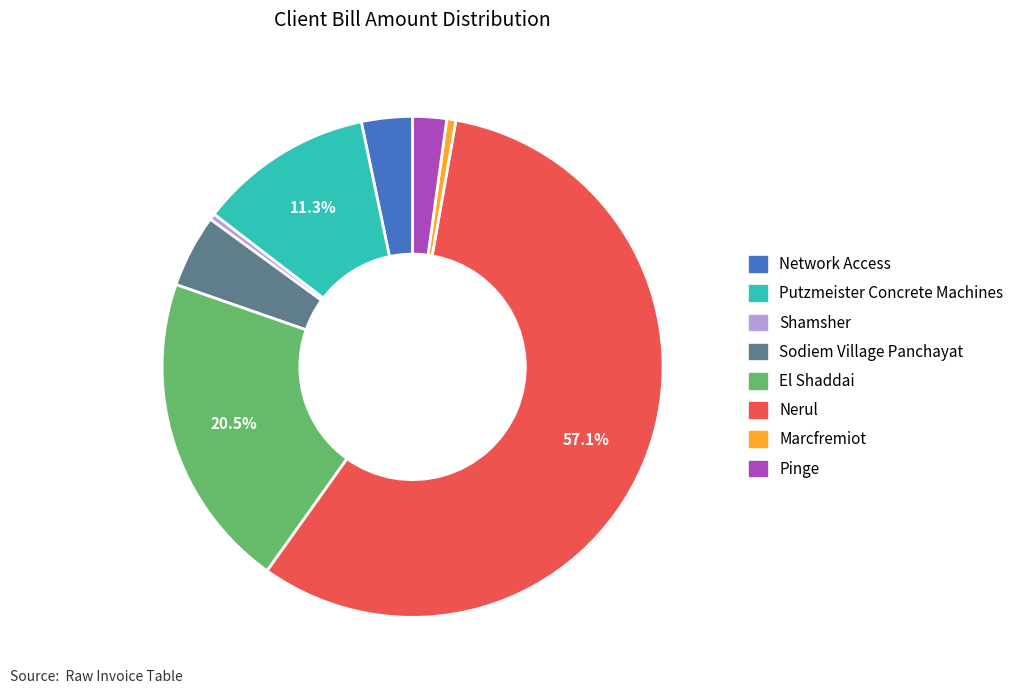

What portion of the pie excludes El Shaddai?

79.5%